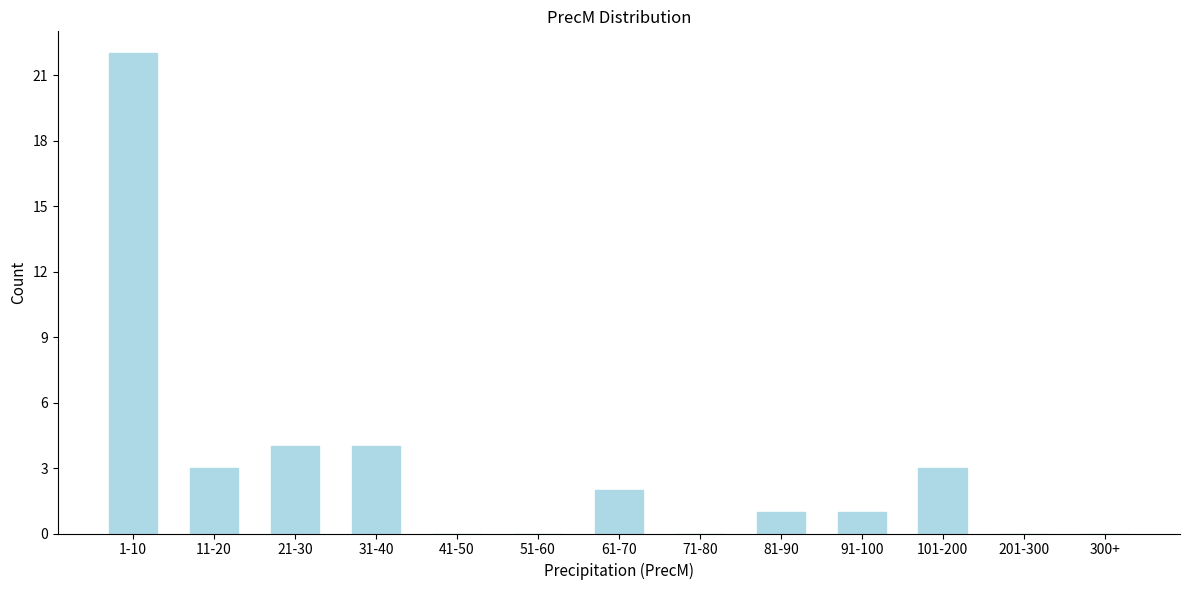

Reading right to left, extract all data points from this chart.

300+=0	201-300=0	101-200=3	91-100=1	81-90=1	71-80=0	61-70=2	51-60=0	41-50=0	31-40=4	21-30=4	11-20=3	1-10=22